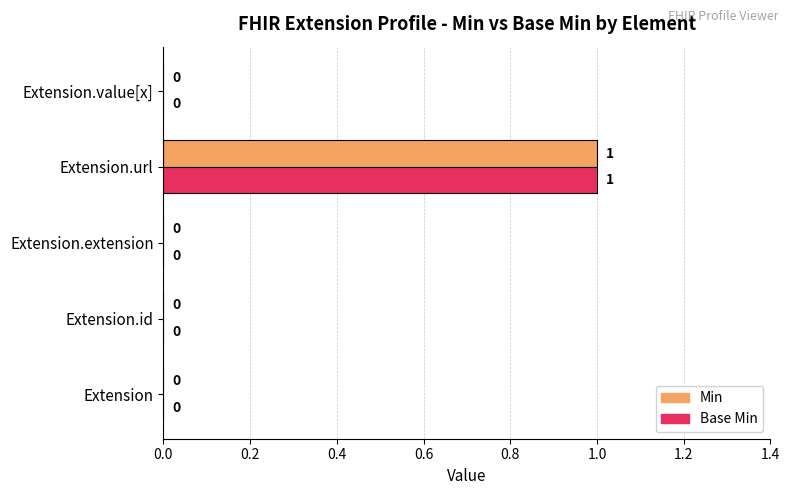

At which category is the sum across all series the highest?

Extension.url